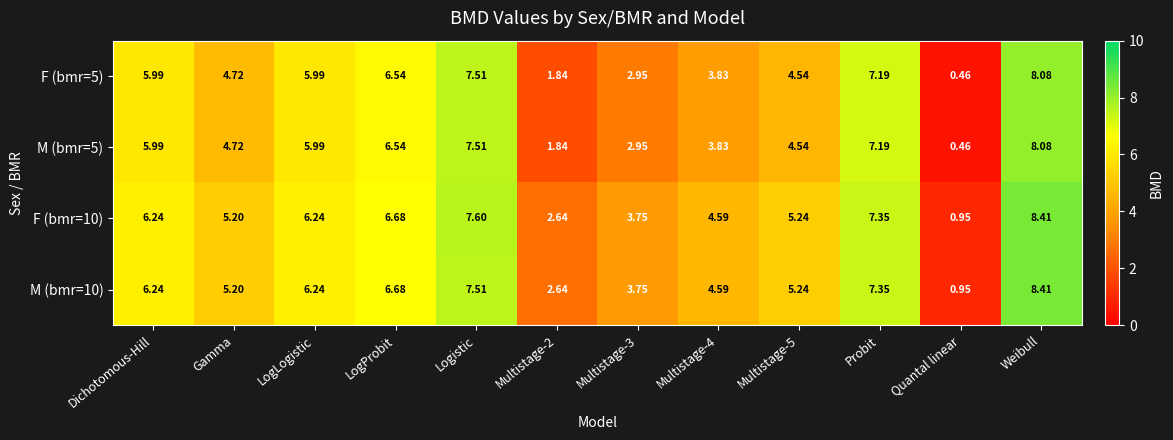

At which category is the sum across all series the highest?

Weibull